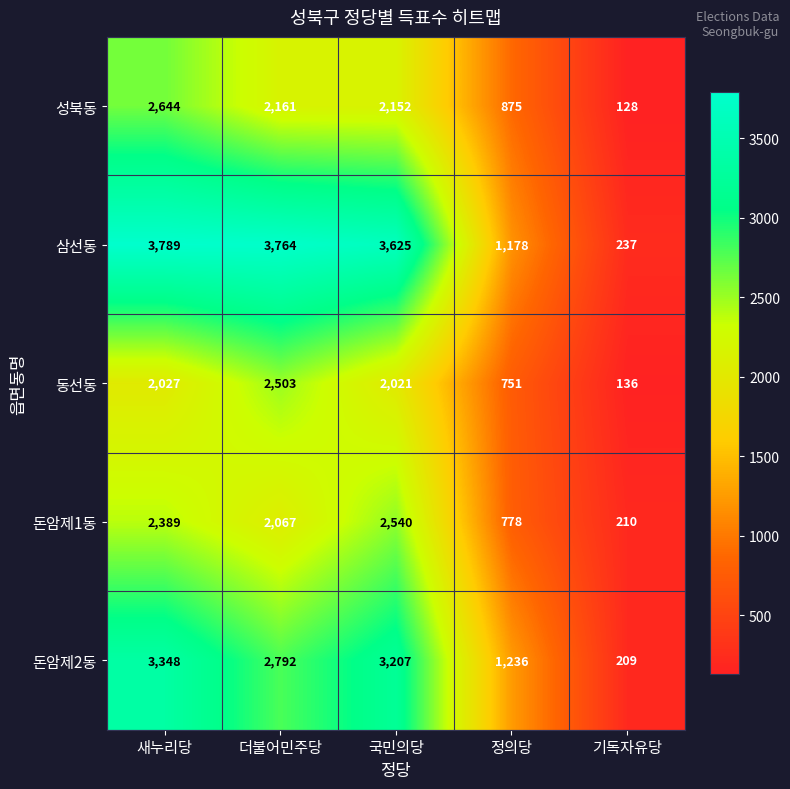

The value of 돈암제1동 at 정의당 is 778. True or false?

True